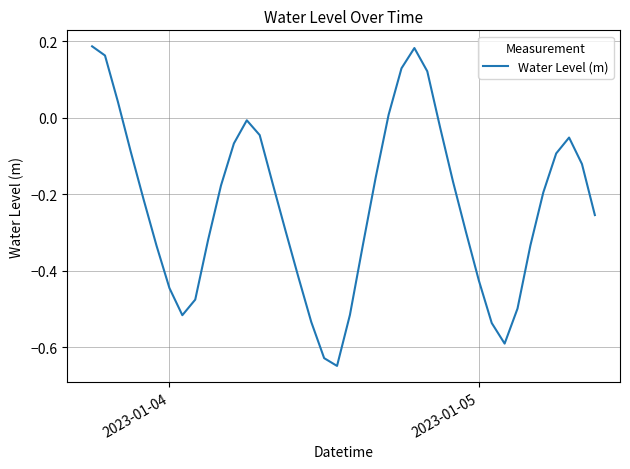

What is the difference between the maximum and minimum values?

0.8